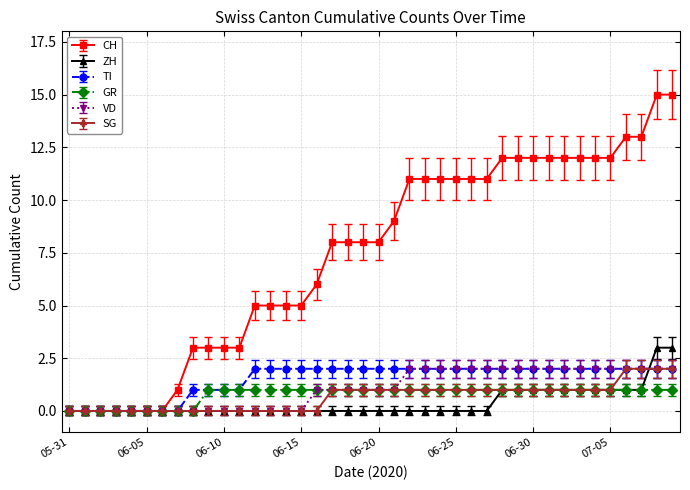

What is the value of the TI point at the 39th from the left?

2